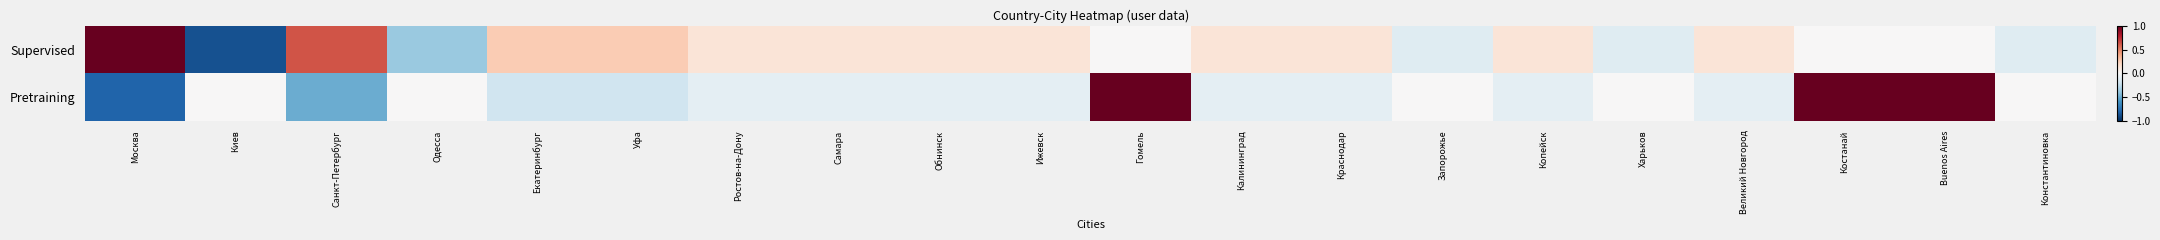

List the series in order of their overall mean, highest first.

Supervised, Pretraining